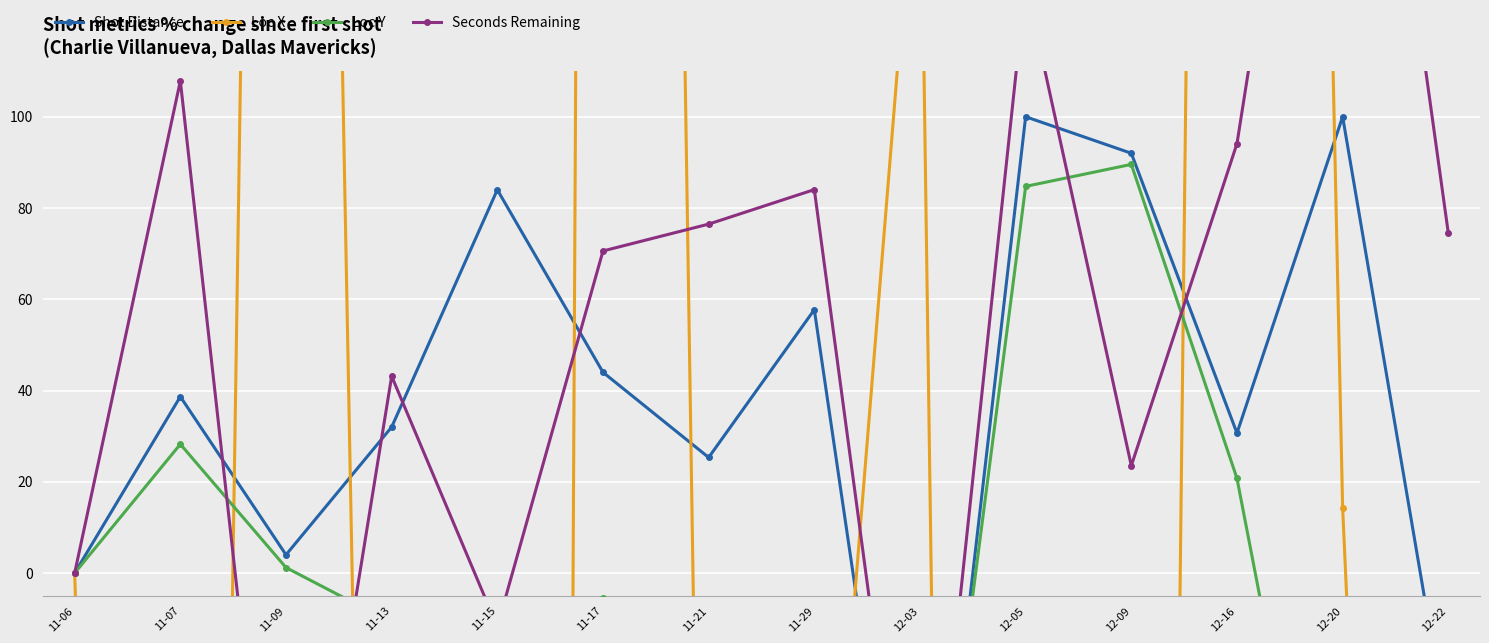

The value of Loc Y at 11-06 is 0.0. True or false?

True